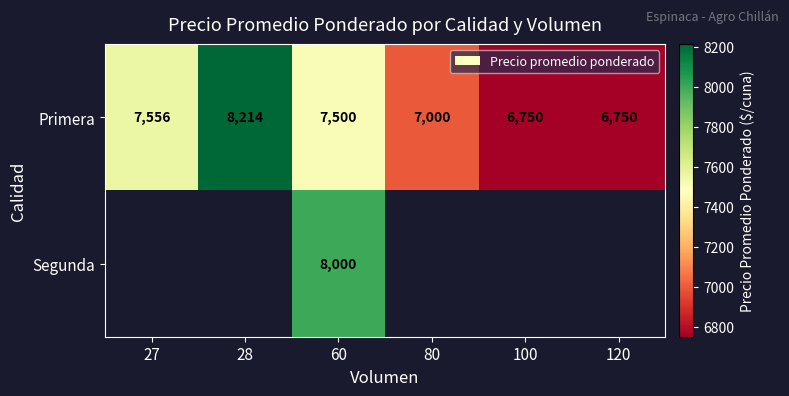

At which label does Primera reach its peak?

28